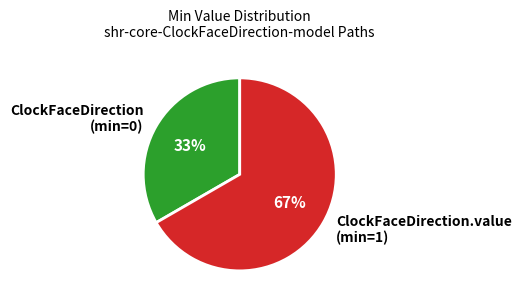

Which category accounts for the majority?

ClockFaceDirection.value (min=1)